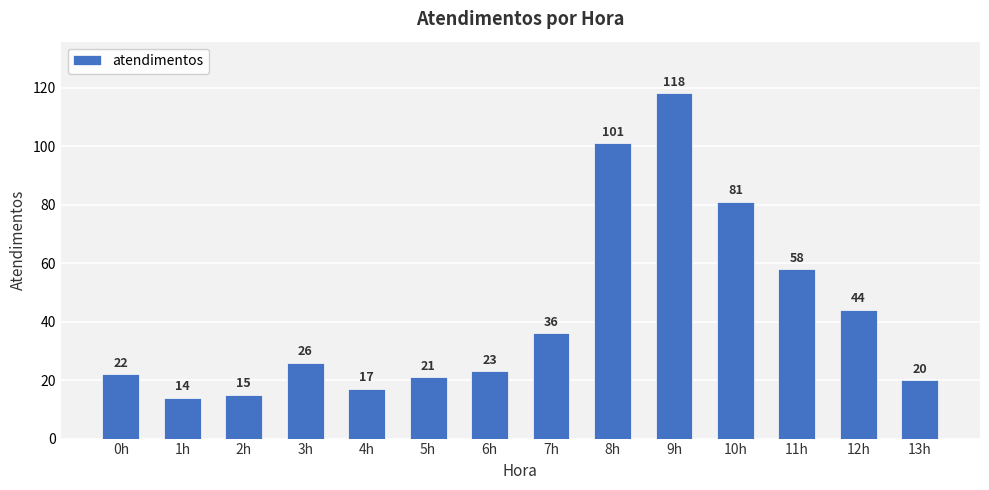

The chart shows a value of 39 at 0h. True or false?

False